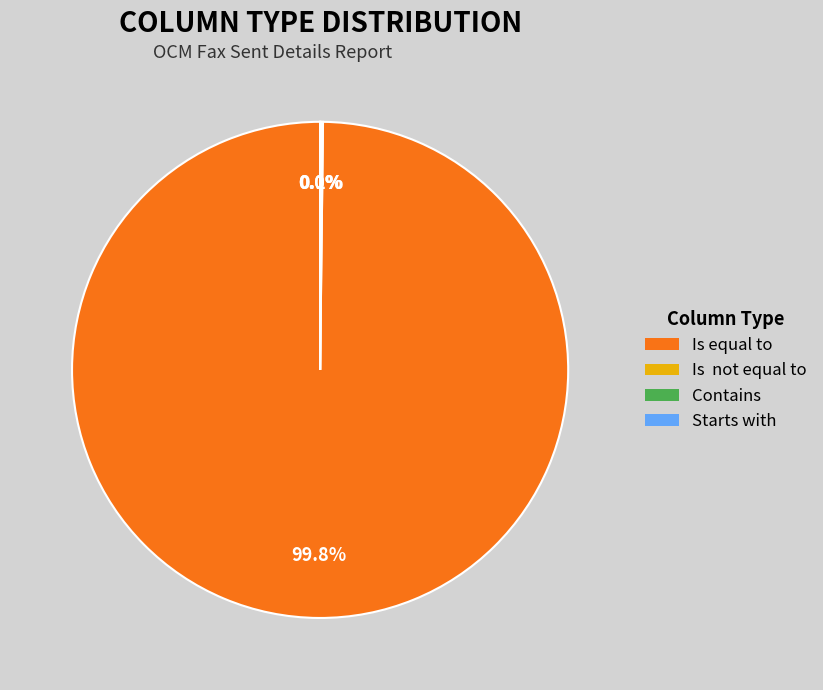

What is the largest slice in the pie chart?

Is equal to